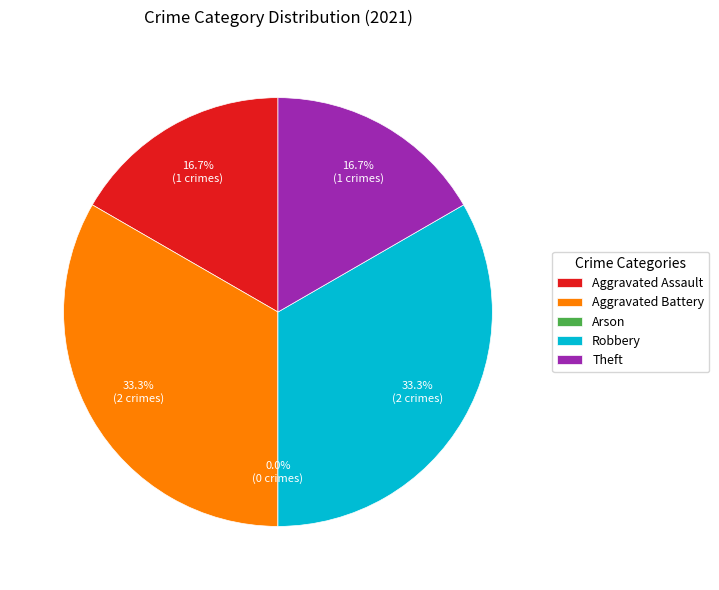

Is it true that Robbery is 39% of the pie?

False